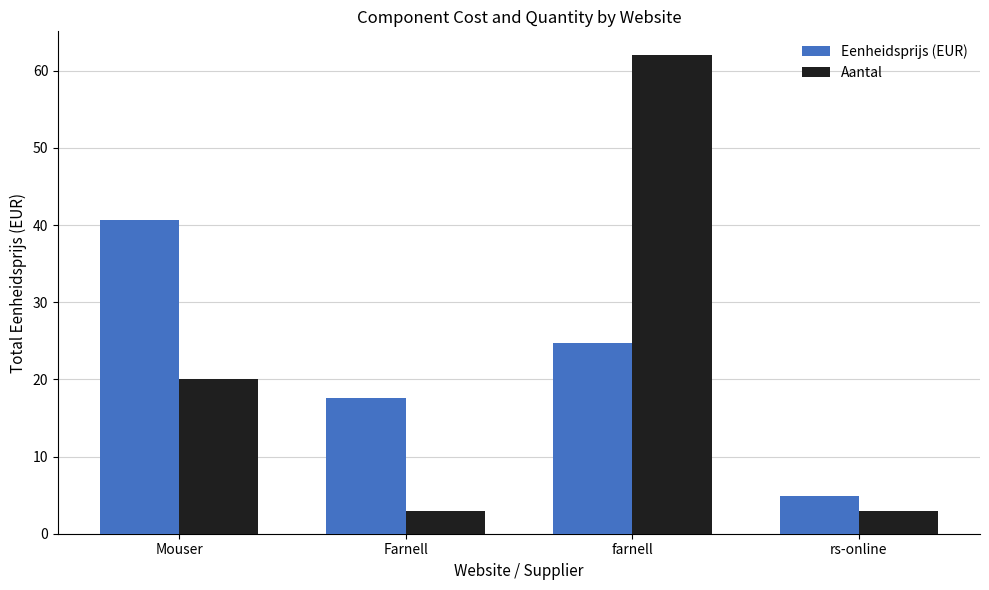

What is the average value of the Aantal series?

22.0